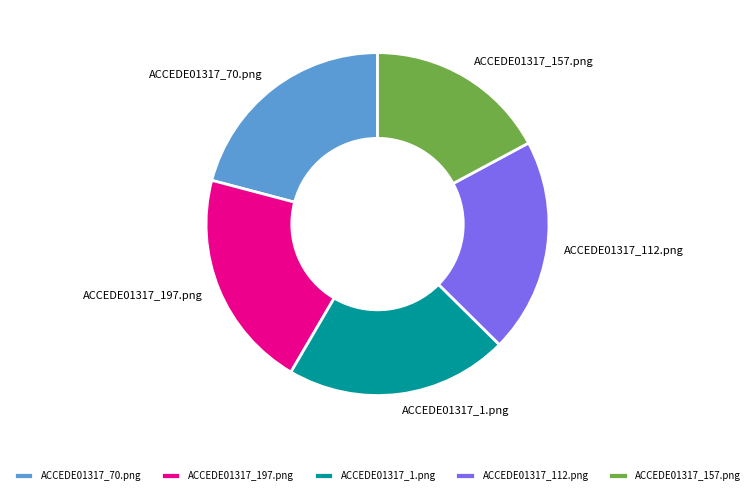

True or false: ACCEDE01317_1.png accounts for 13% of the total.

False